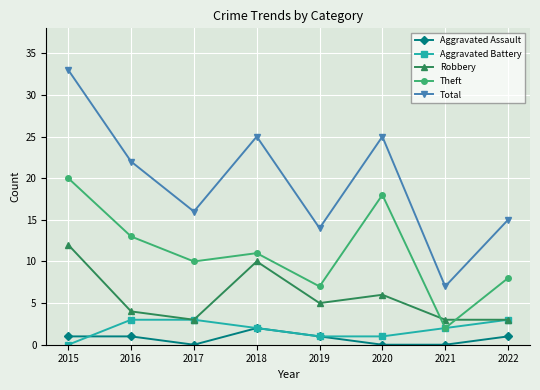

The Total series shows 25 at 2020. True or false?

True